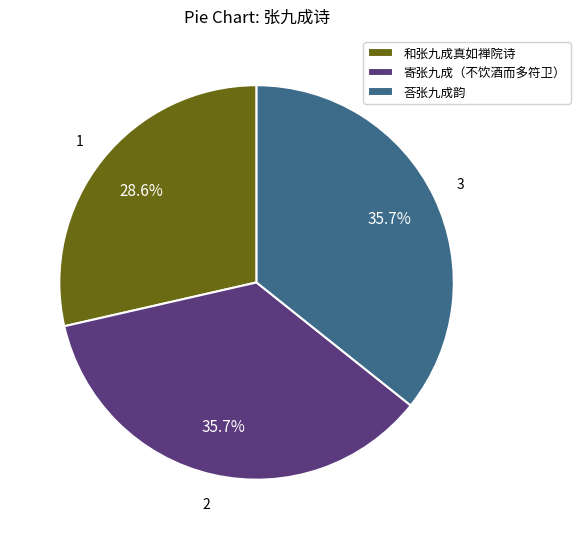

How many segments does this pie chart have?

3